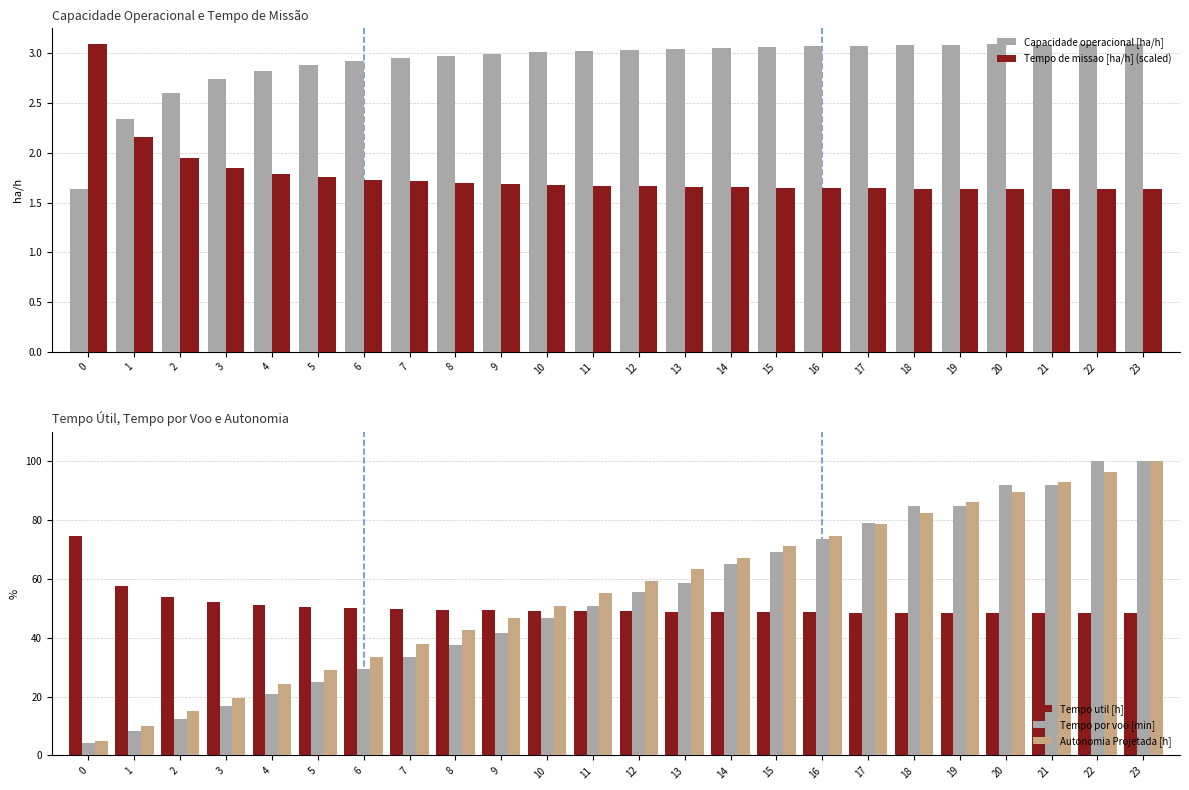

Are the bars horizontal?

No